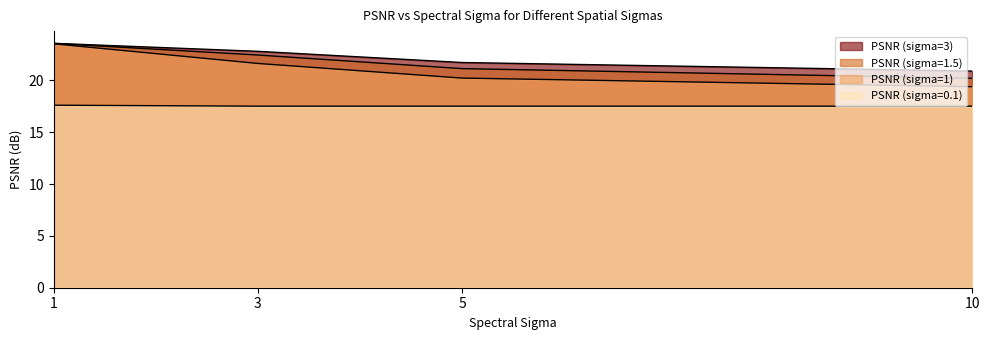

Where is PSNR (sigma=1) nearest to the value 21?

3